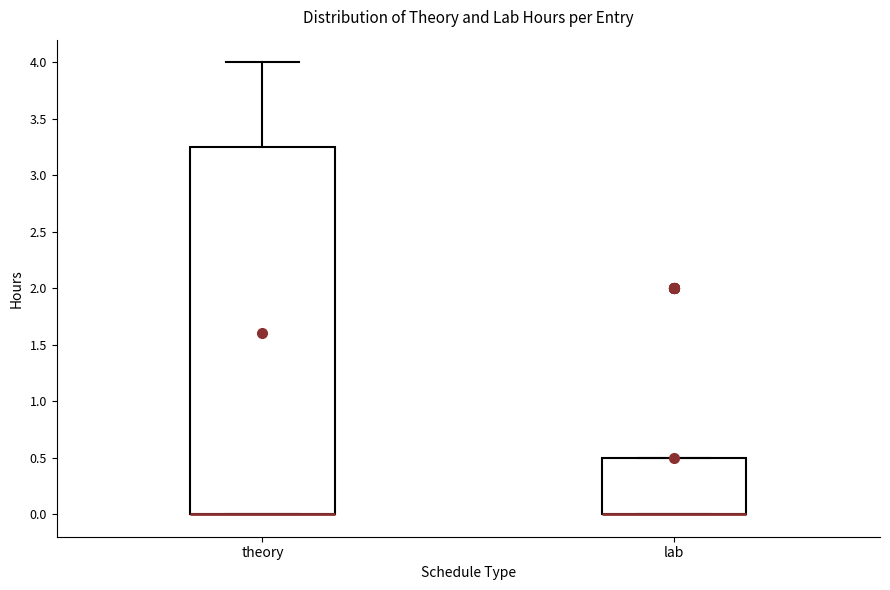

Reading left to right, transcribe this box plot: for each box, give where its median line is, the range the box spans, and where its two whiskers end, as read against the y-axis. The values are not printed on the chart, so give them approximately, as read against the axis.

theory: median 0.00 (drawn on the box's lower edge), box 0.00 to 3.25, whiskers 0.00 to 4.00
lab: median 0.00 (drawn on the box's lower edge), box 0.00 to 0.50, whiskers 0.00 to 0.50